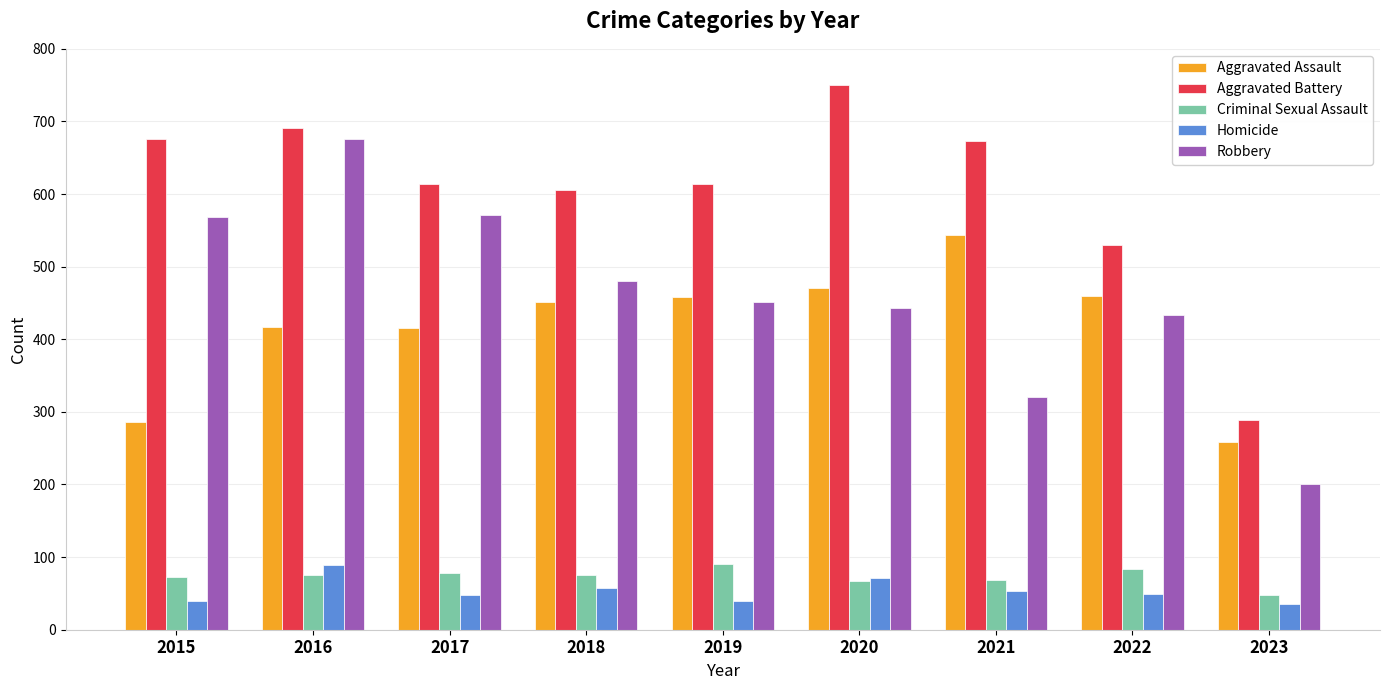

What is the difference between the highest and lowest values at 2023?

254